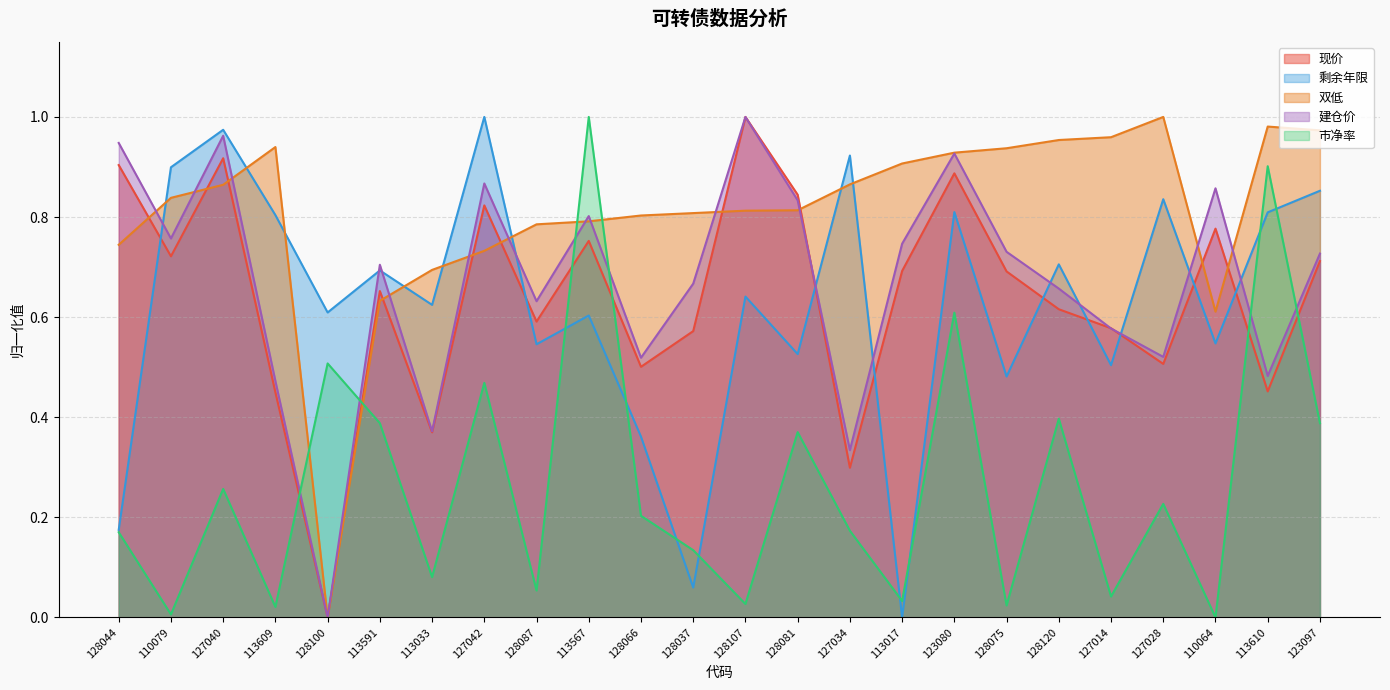

Which has a higher value, 128120 or 110064?

110064